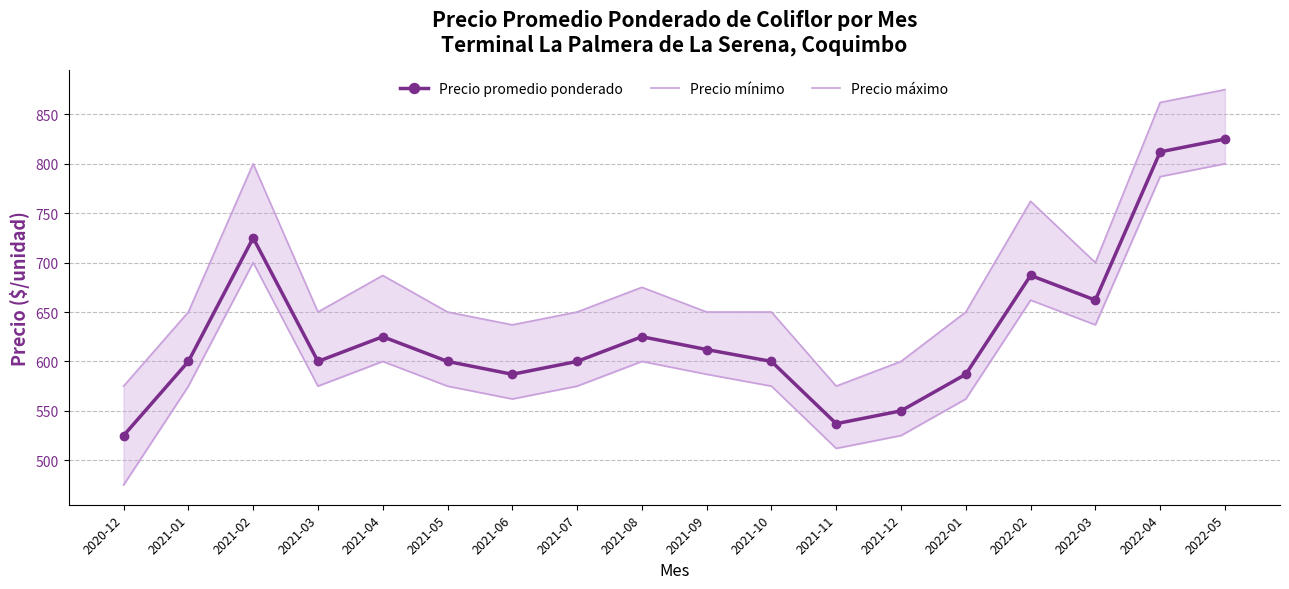

What is the difference between the Precio promedio ponderado values at 2021-03 and 2022-05?

225